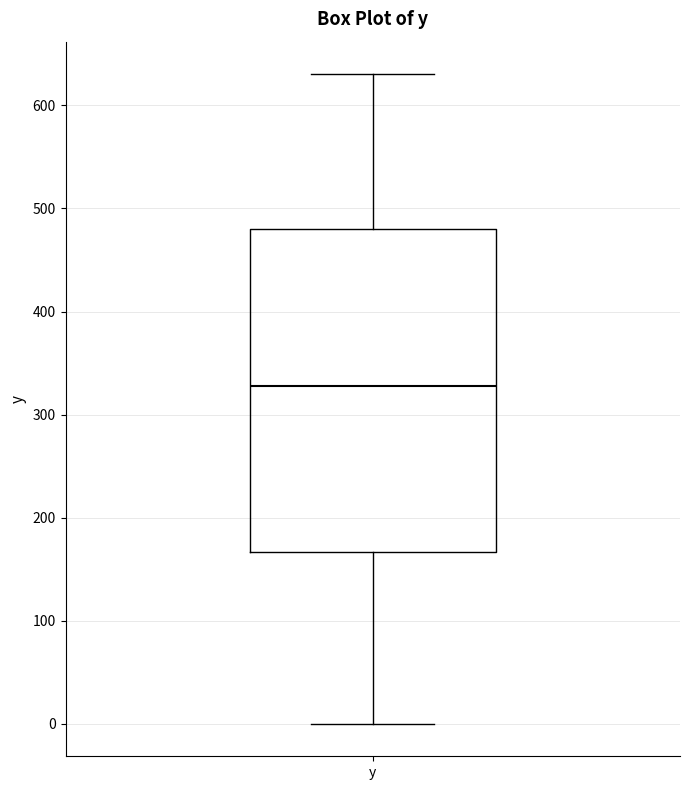

Transcribe this box plot: give where the median line is, the range the box spans, and where the two whiskers end, as read against the y-axis. The values are not printed on the chart, so give them approximately, as read against the axis.

median 330, box 170 to 480, whiskers 0 to 630